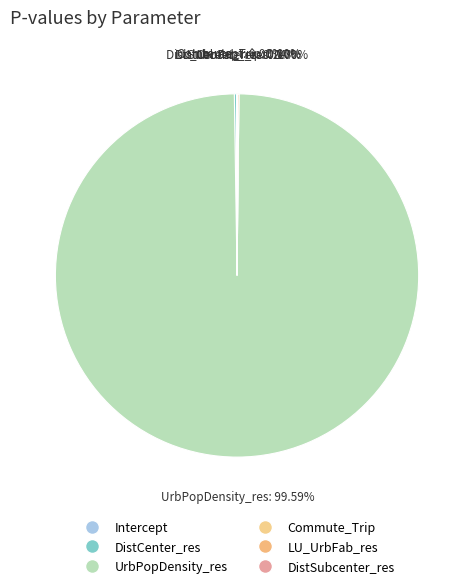

How many slices are in this pie chart?

6